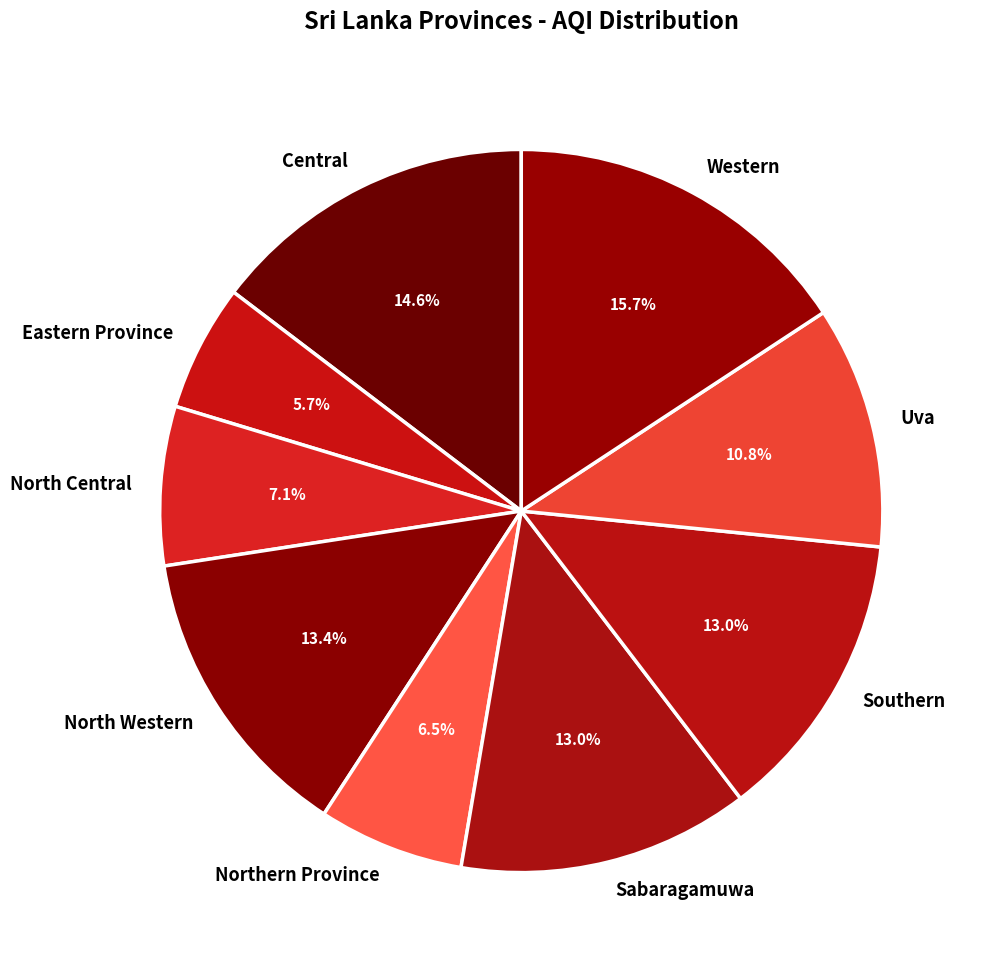

Is Sabaragamuwa the majority of the pie?

No